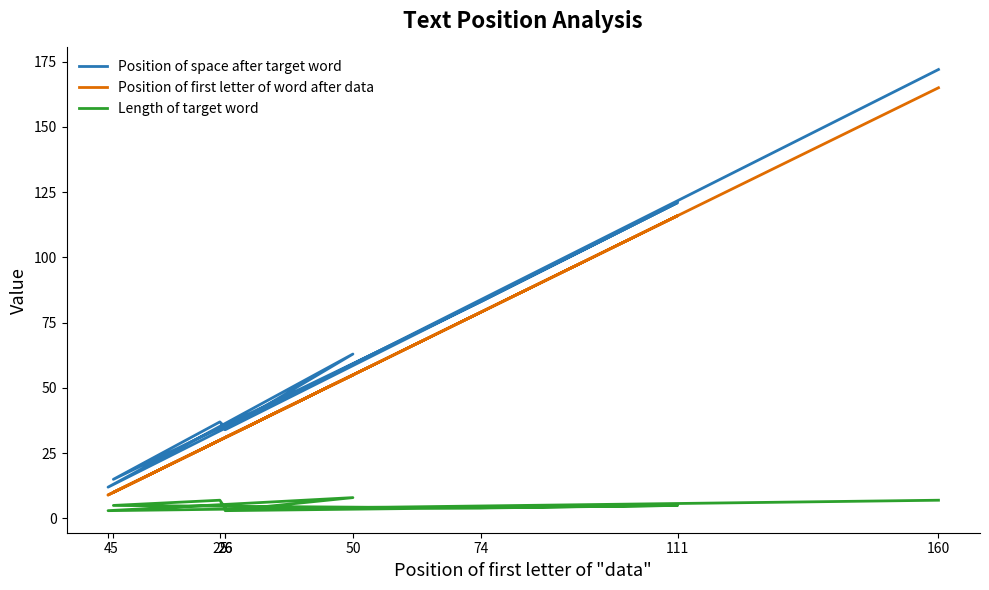

What is the value of the Position of space after target word point at the 9th from the left?

172